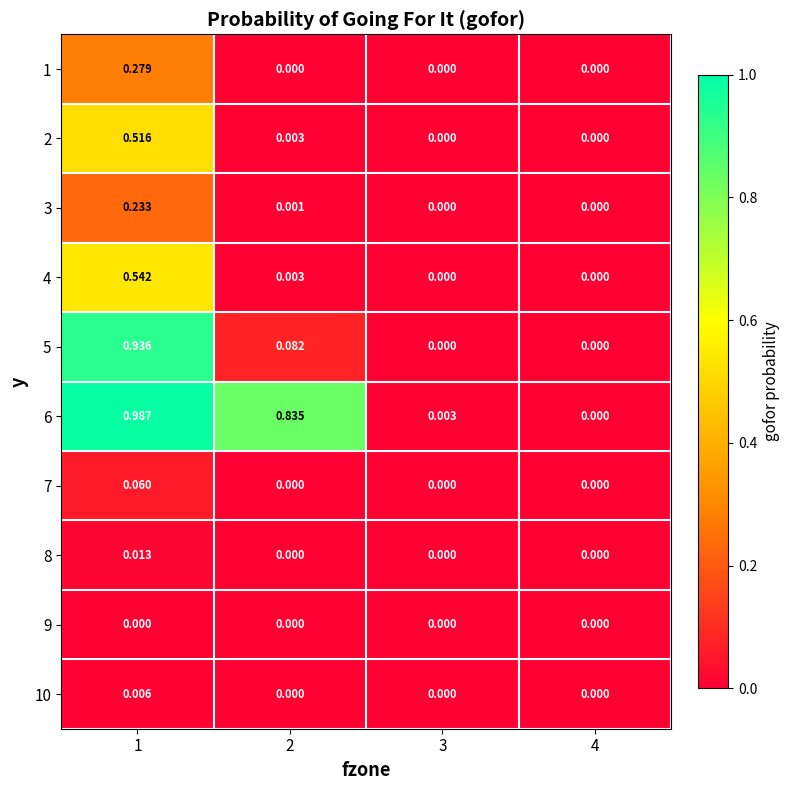

Is the value of 3 at 1 greater than the value of 4 at 3?

Yes